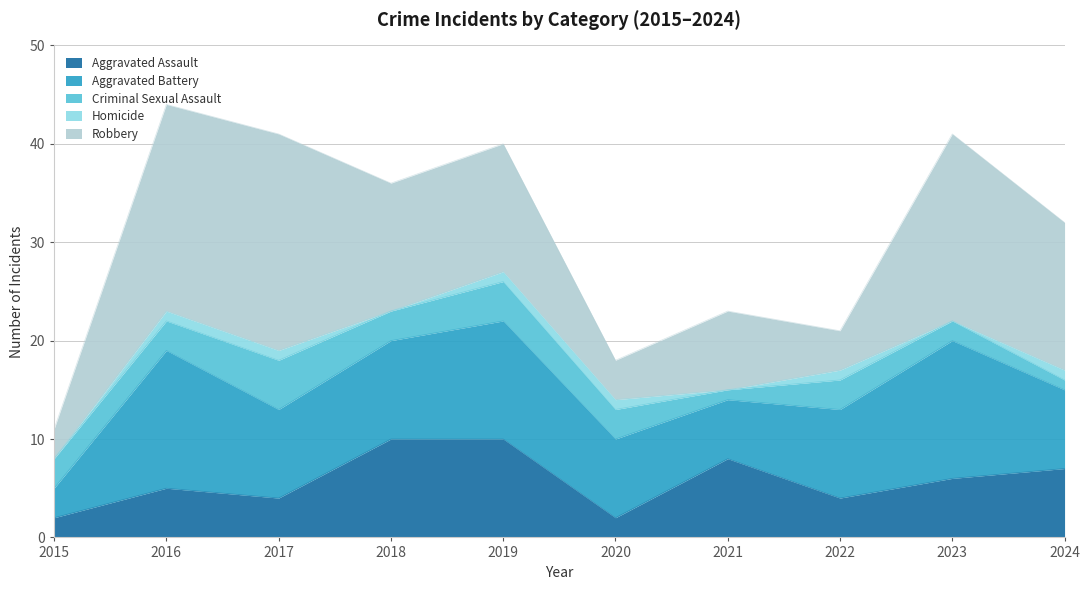

Reading right to left, transcribe all the data shown in this chart.

Aggravated Assault: 7	6	4	8	2	10	10	4	5	2
Aggravated Battery: 8	14	9	6	8	12	10	9	14	3
Criminal Sexual Assault: 1	2	3	1	3	4	3	5	3	3
Homicide: 1	0	1	0	1	1	0	1	1	0
Robbery: 15	19	4	8	4	13	13	22	21	3